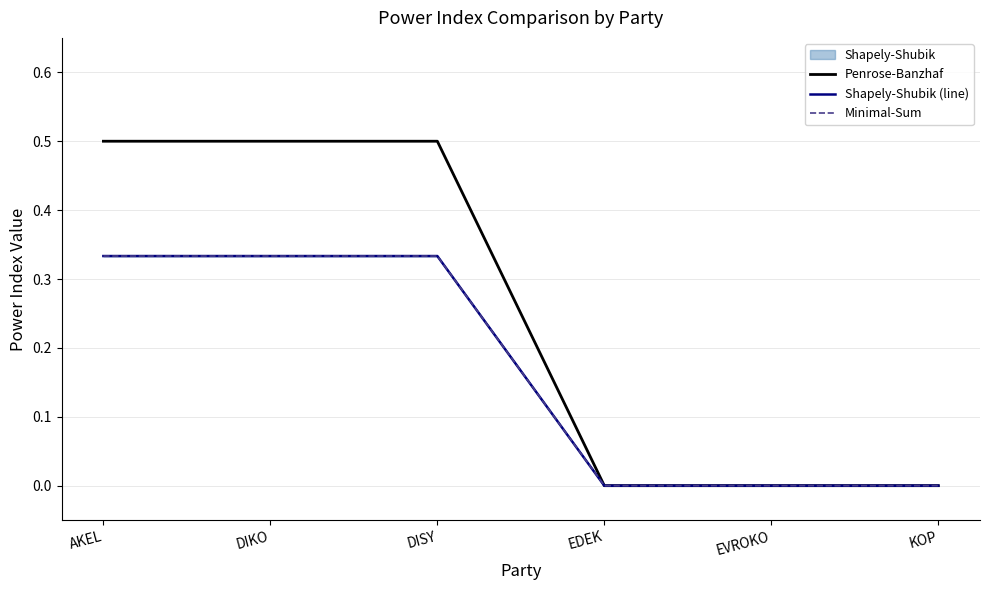

Rank the categories by Shapely-Shubik (line) value from highest to lowest.

AKEL, DIKO, DISY, EDEK, EVROKO, KOP